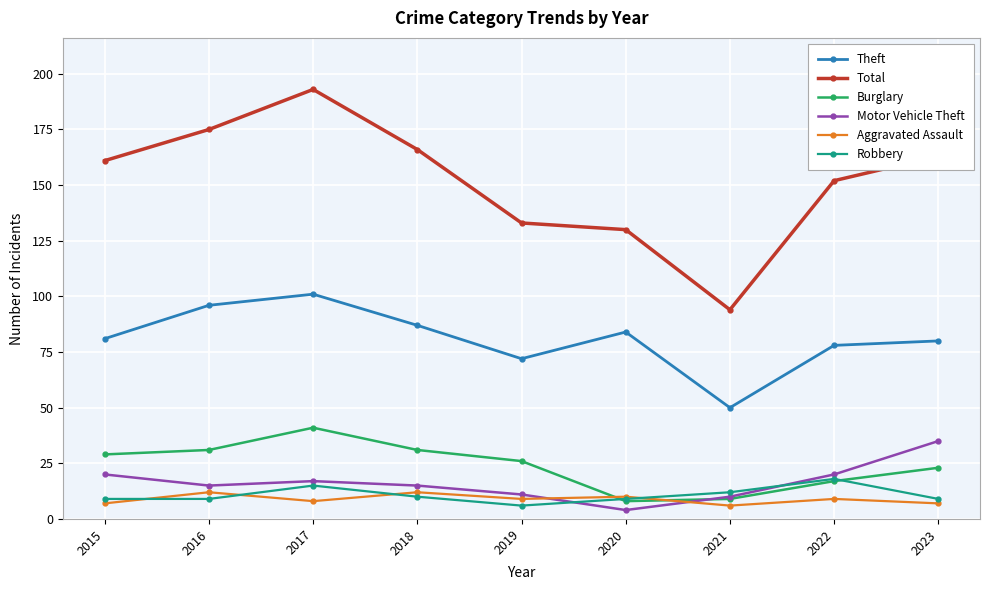

Reading right to left, list all the values displayed in this chart.

Theft: 80	78	50	84	72	87	101	96	81
Total: 163	152	94	130	133	166	193	175	161
Burglary: 23	17	9	8	26	31	41	31	29
Motor Vehicle Theft: 35	20	10	4	11	15	17	15	20
Aggravated Assault: 7	9	6	10	9	12	8	12	7
Robbery: 9	18	12	9	6	10	15	9	9